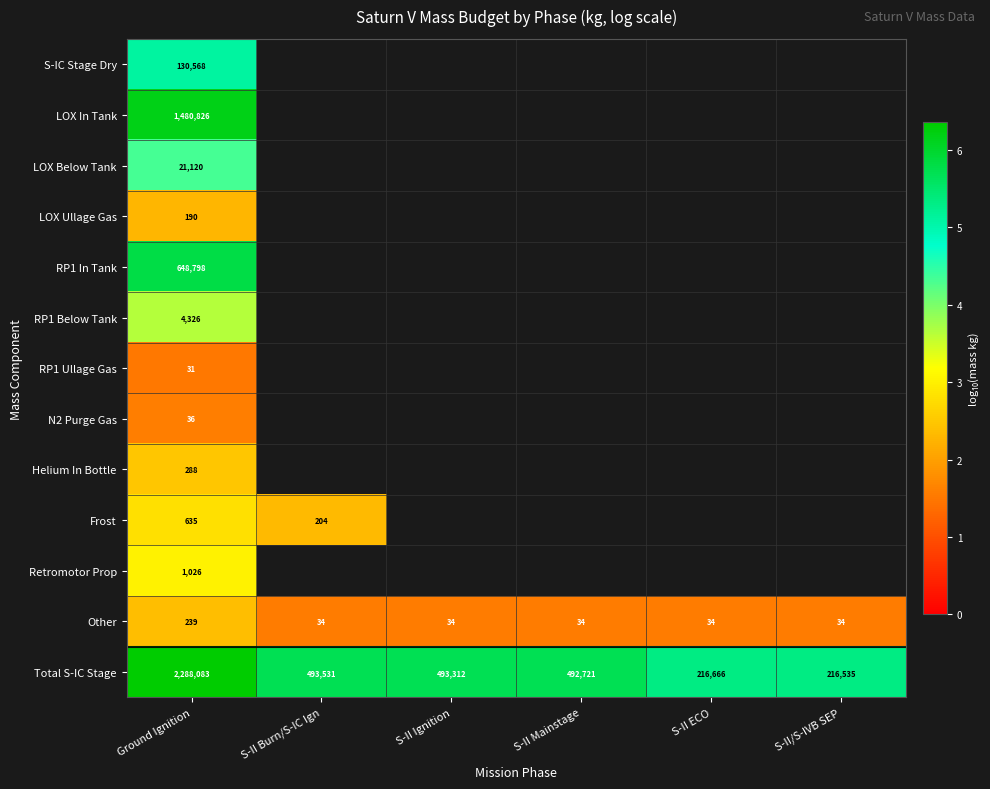

Where is Total S-IC Stage nearest to the value 1252309?

S-II Burn/S-IC Ign